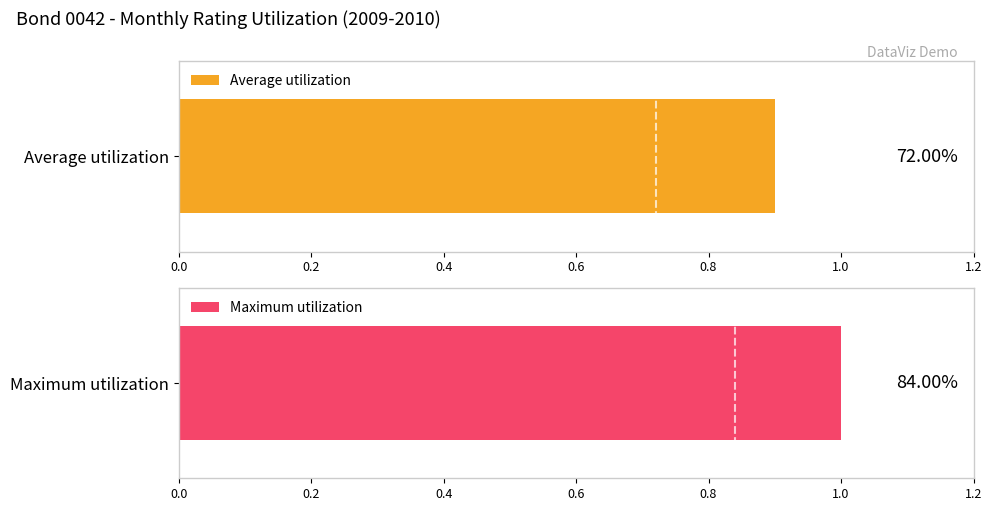

How many distinct data groups are displayed?

2